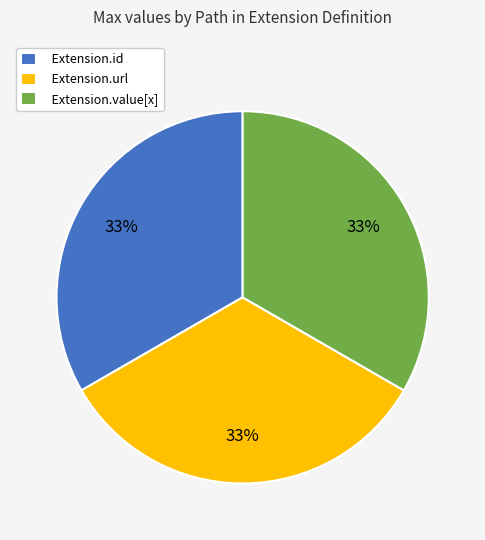

Is the sum of Extension.value[x] and Extension.id greater than half?

Yes